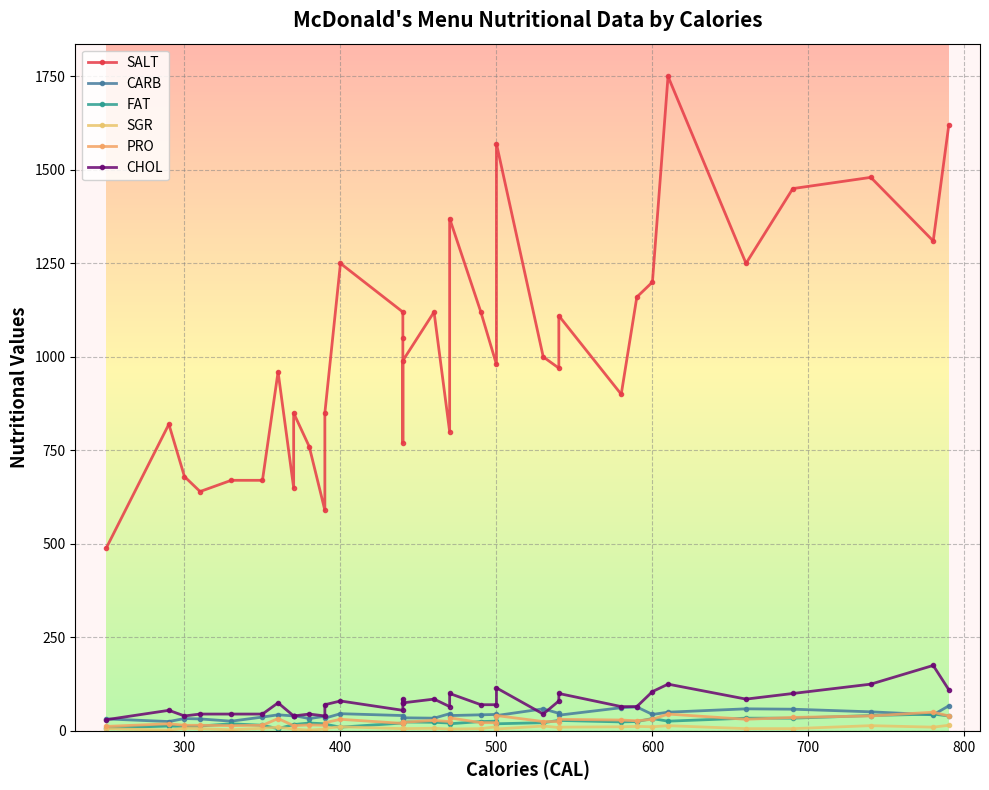

In CHOL, how many points are higher than both neighbors (excluding endpoints)?

11